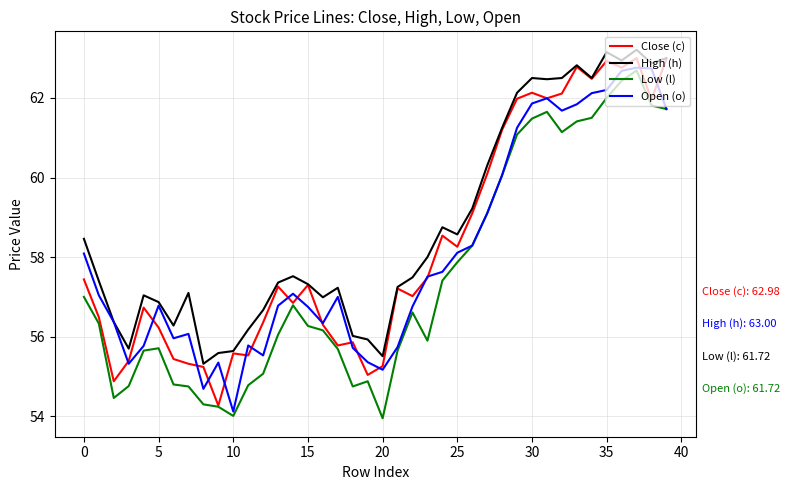

What is the difference between the second highest and second lowest values in the Close (c) series?

8.1